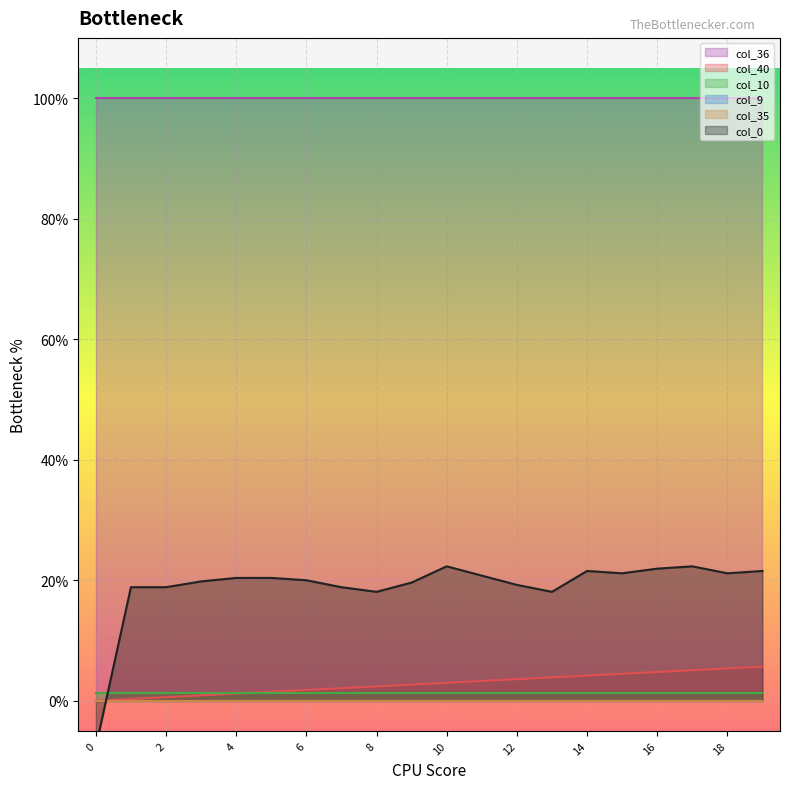

True or false: col_9 and col_40 intersect in this chart.

False